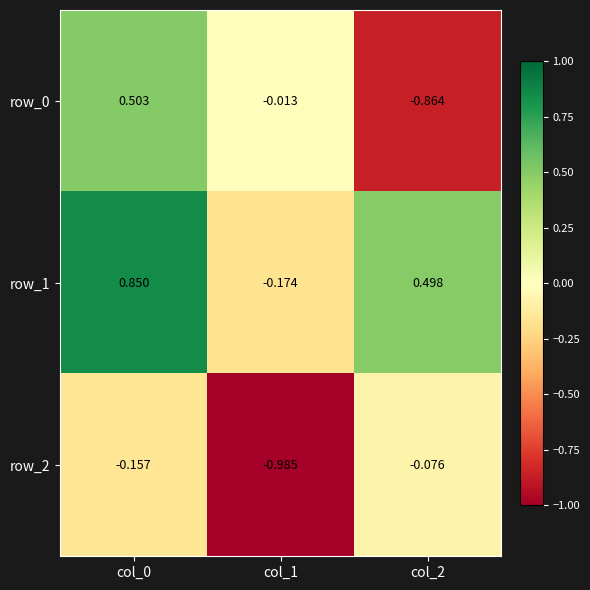

Is the value of row_2 at col_1 greater than the value of row_1 at col_1?

No